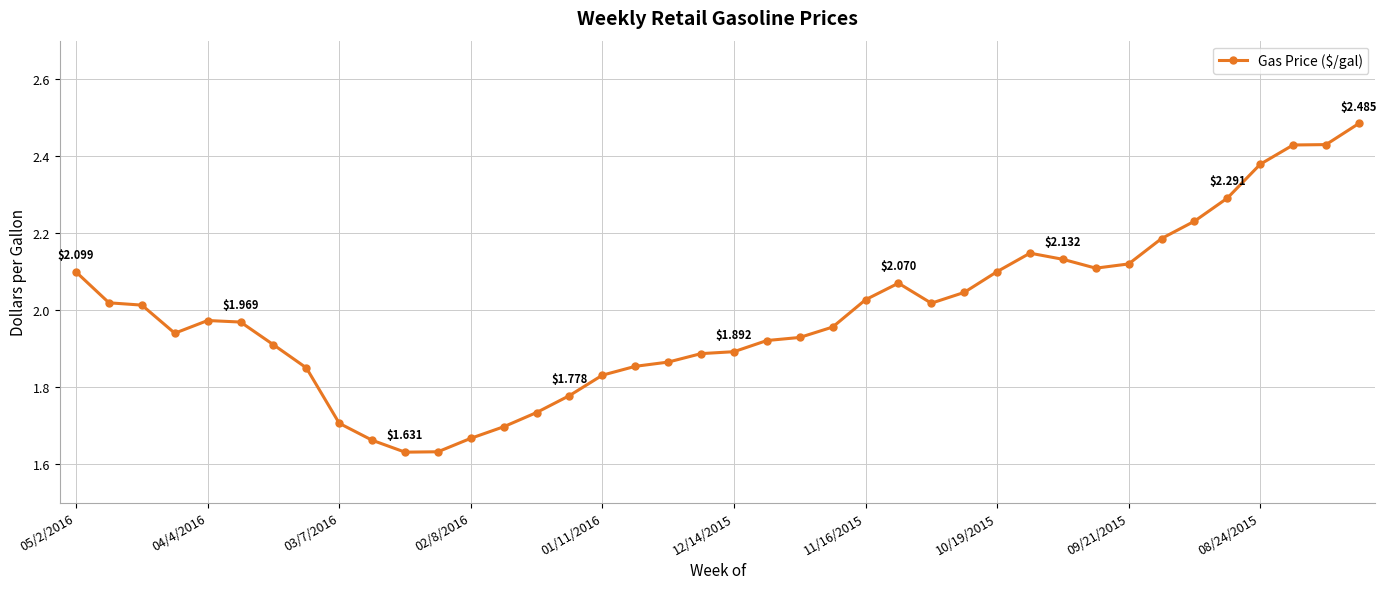

What is the difference between the maximum and minimum values?

0.9